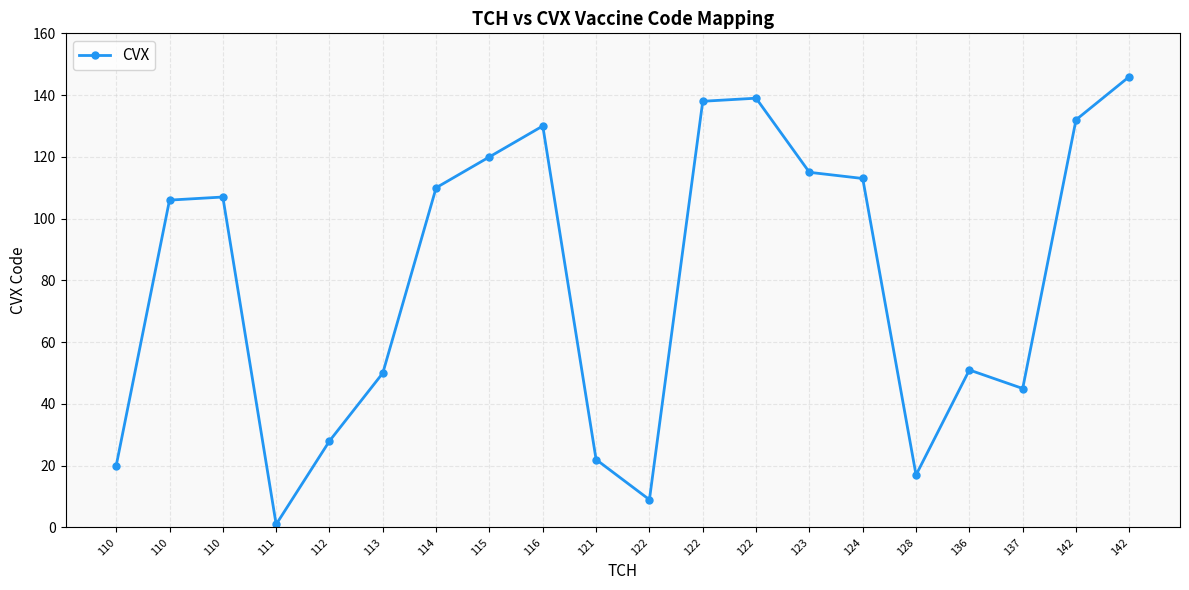

How many lines are shown in the chart?

1